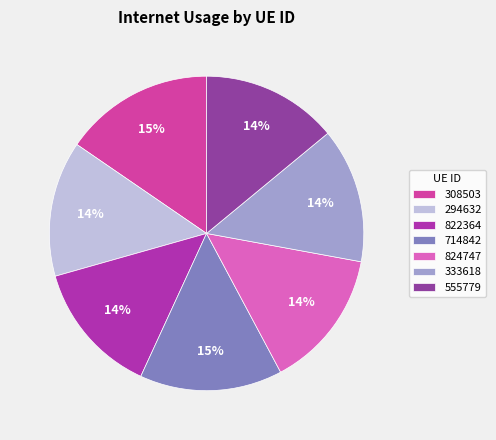

True or false: 822364 accounts for 14% of the total.

True